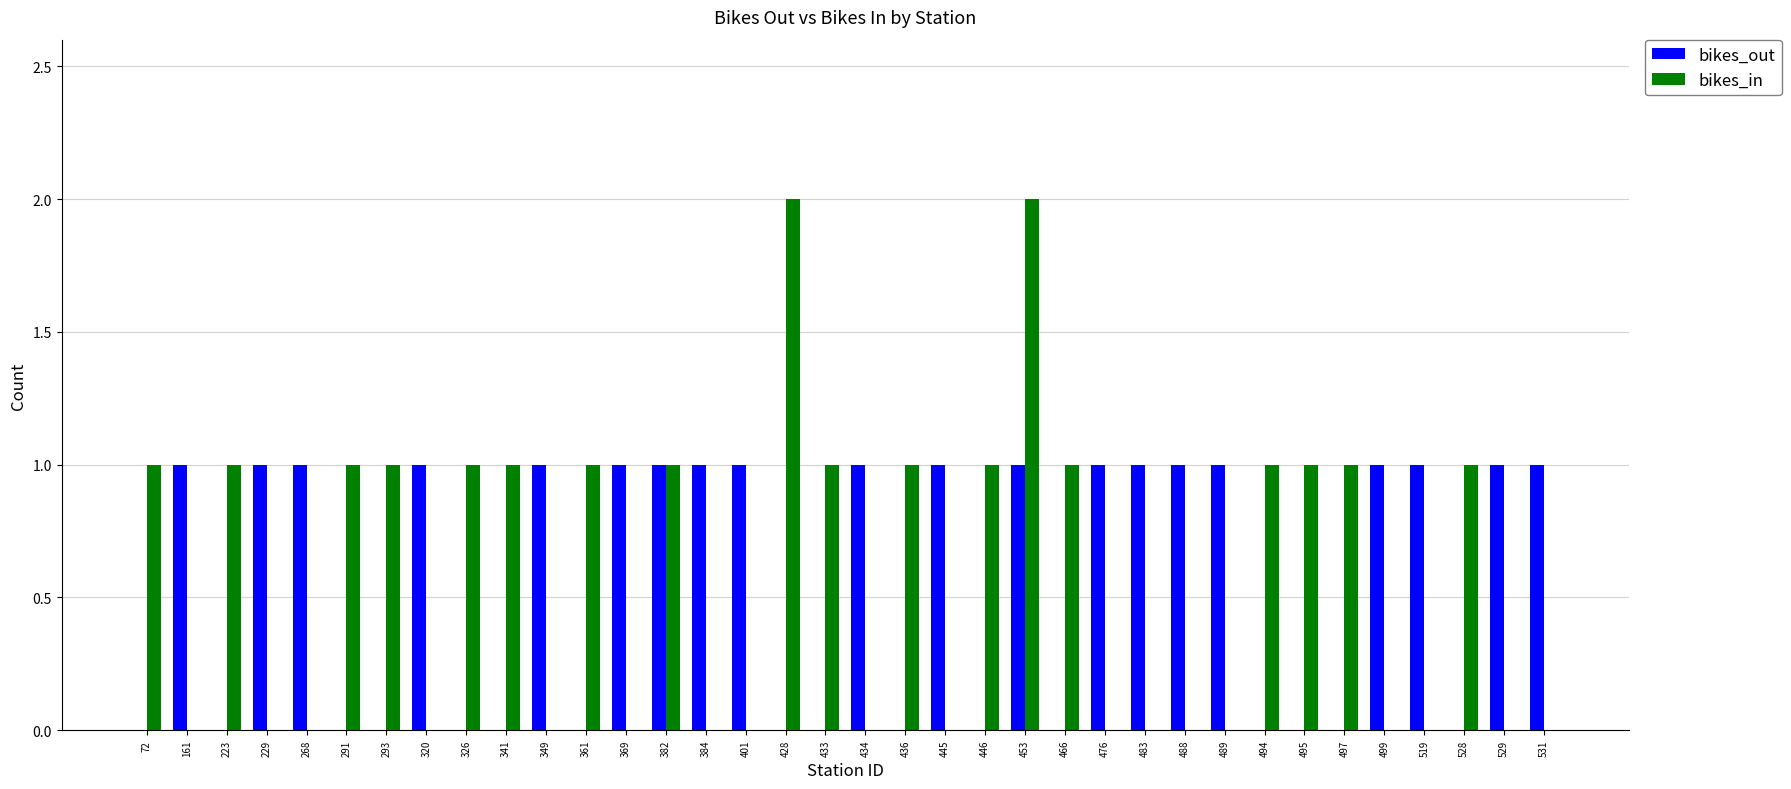

How many categories are shown in the chart?

36